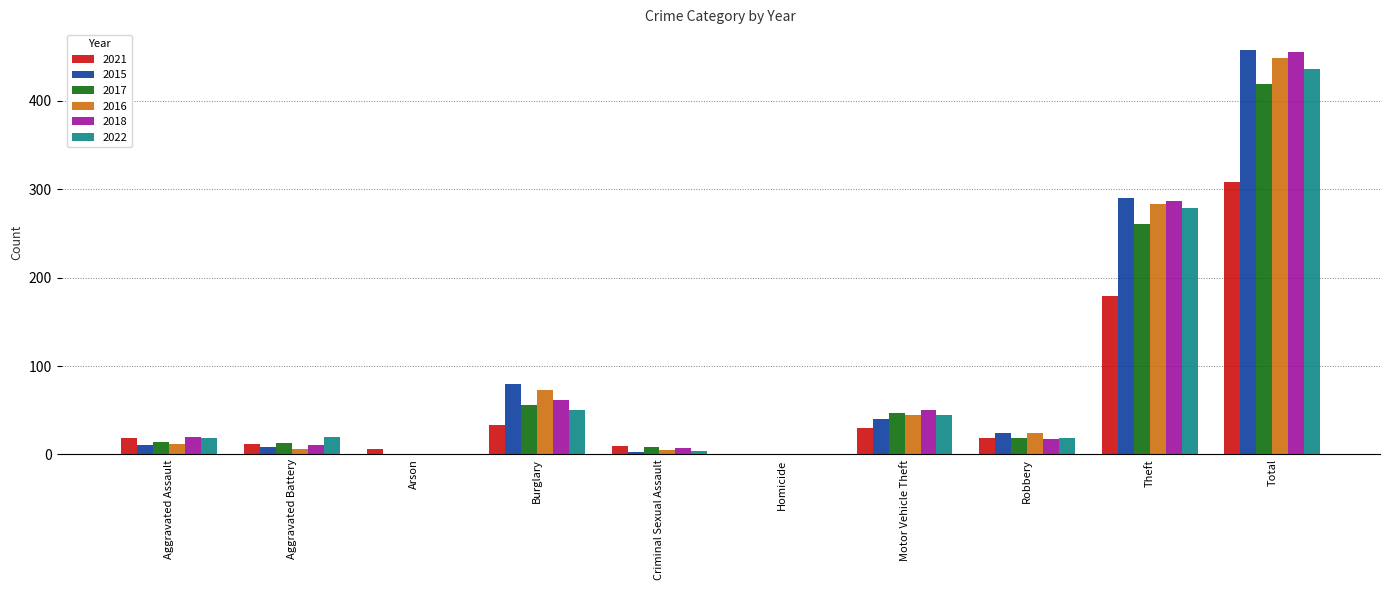

True or false: 2017 has a value of 13 at Aggravated Battery.

True